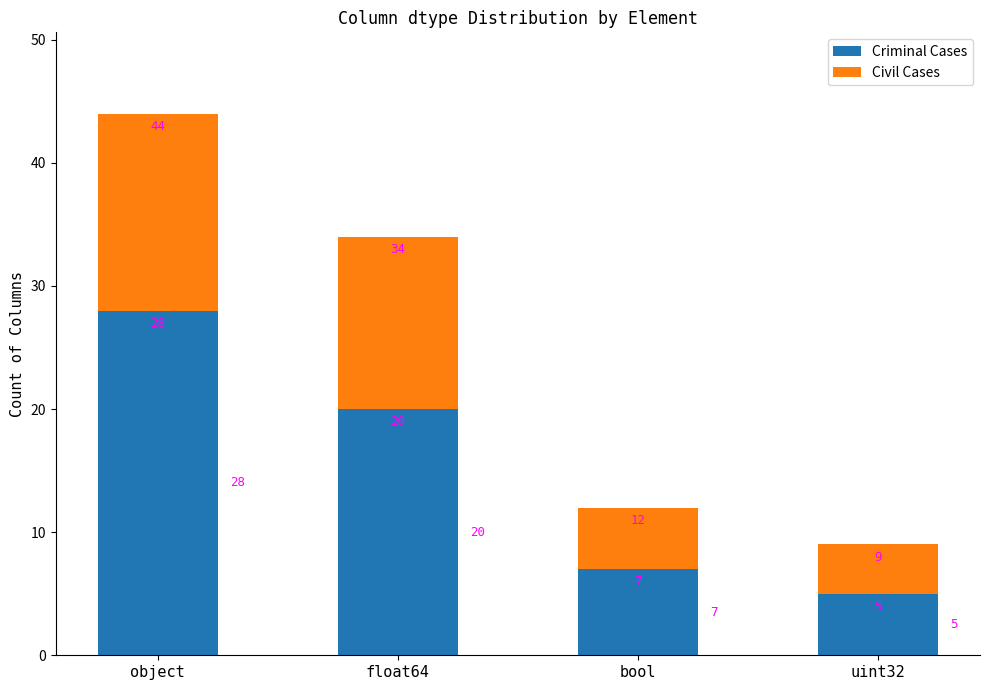

What is the sum of the Criminal Cases values at bool and uint32?

12